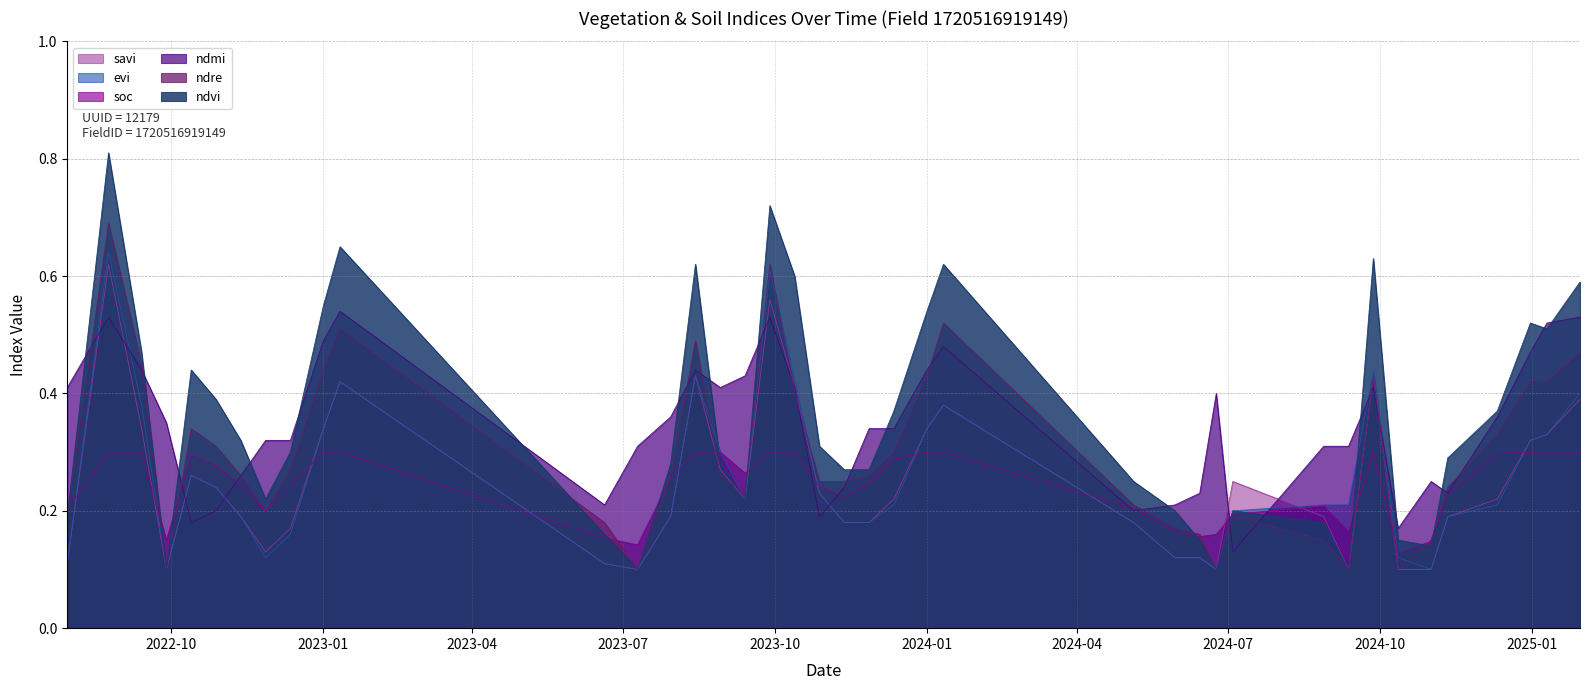

What is the difference between the second highest and minimum values in the ndmi series?

0.4